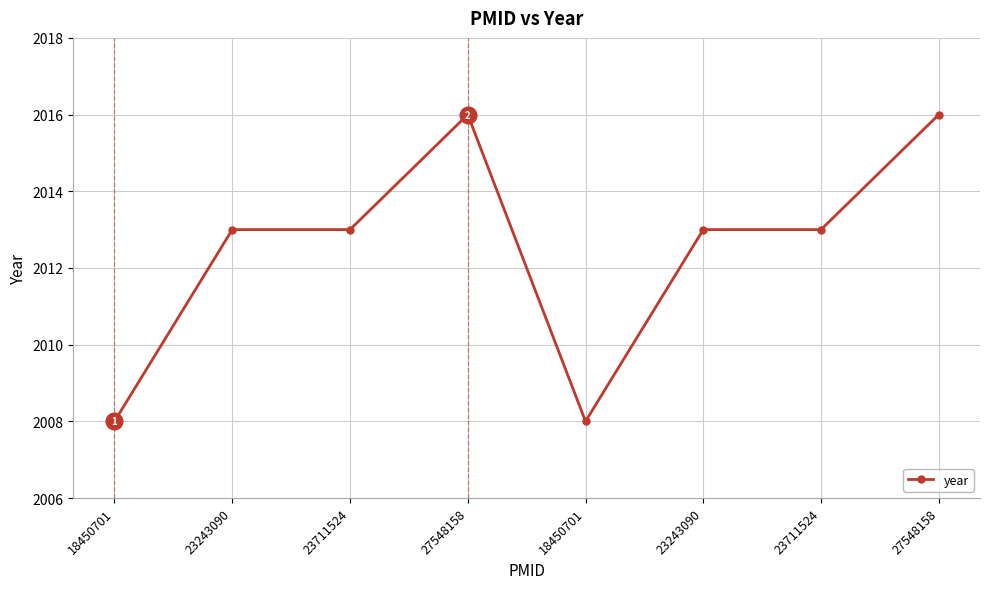

What is the minimum value shown in the chart?

2008